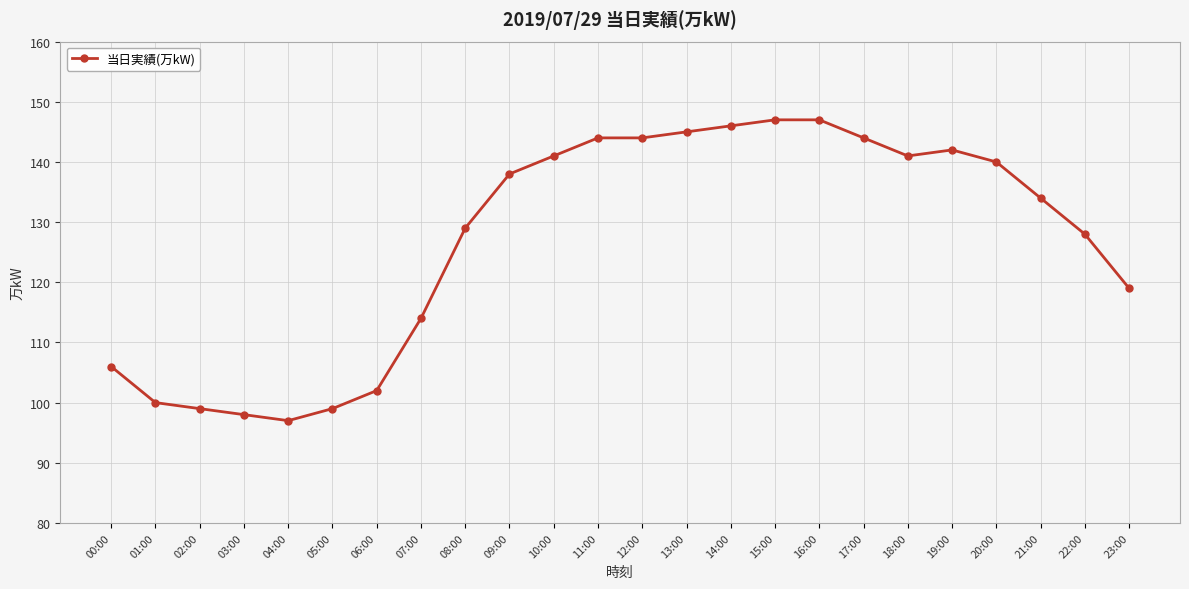

What is the ratio of the value at 16:00 to the value at 08:00?

1.1